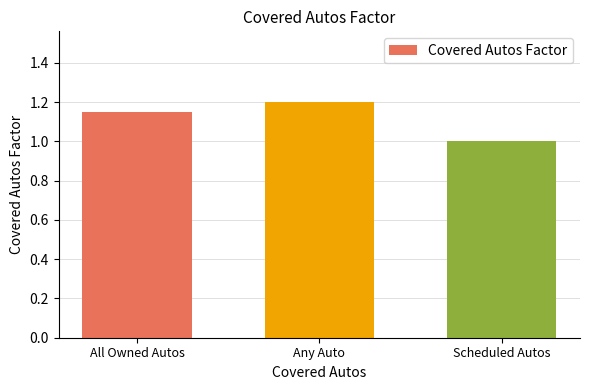

Rank the categories by value from highest to lowest.

Any Auto, All Owned Autos, Scheduled Autos